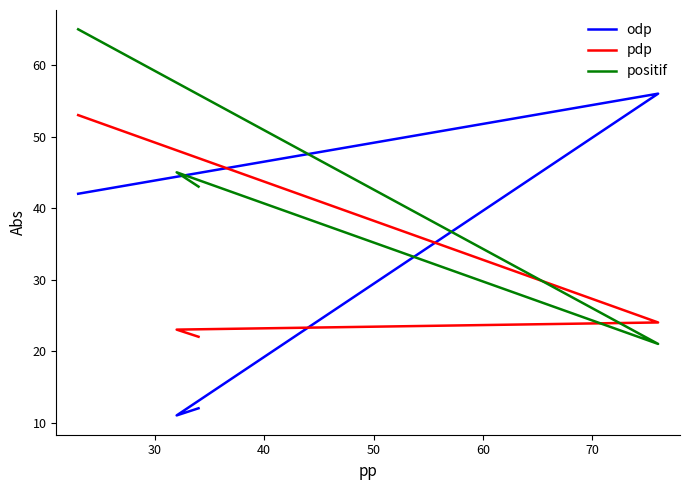

Is the value of positif at 50 greater than the value of pdp at 30?

Yes